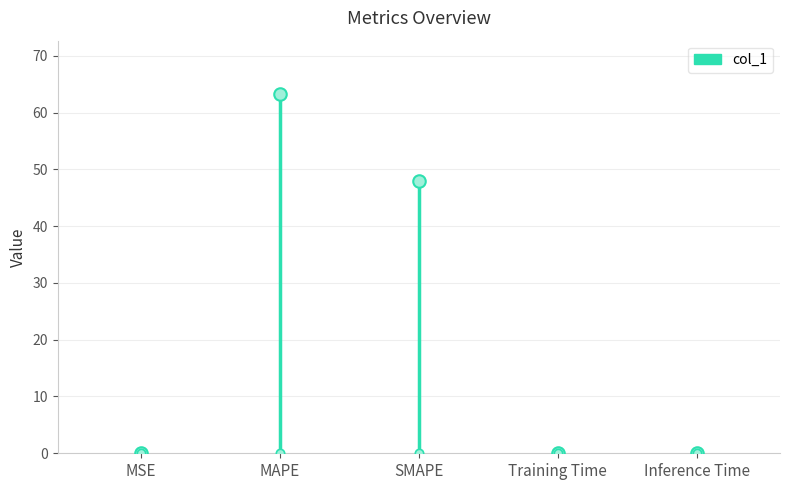

What is the change in value from MAPE to Training Time?

-63.1